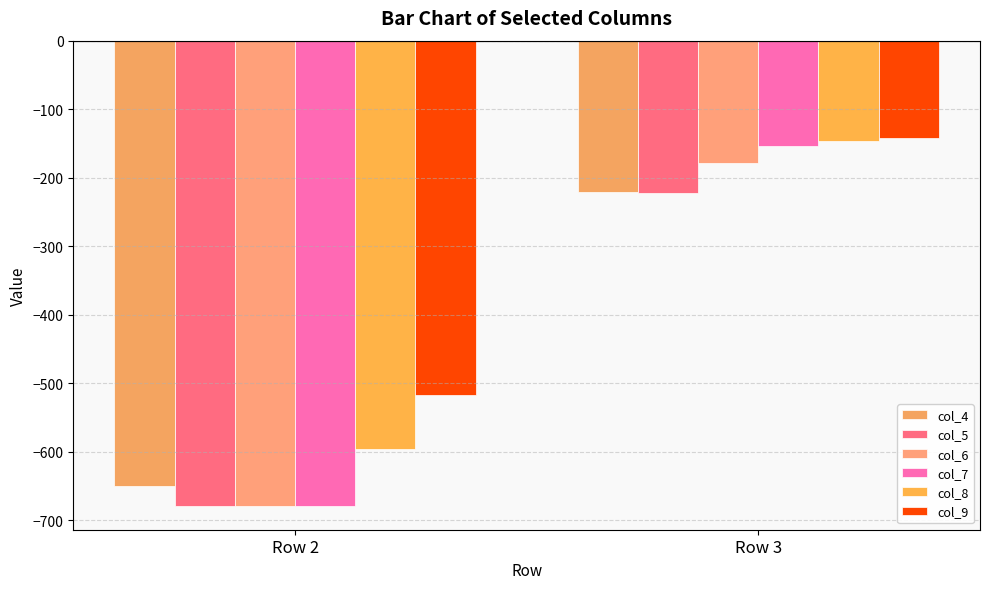

Reading right to left, what are all the values shown in this chart?

col_4: Row 3=-221.1	Row 2=-650.3
col_5: Row 3=-222.1	Row 2=-680.1
col_6: Row 3=-178.9	Row 2=-680.1
col_7: Row 3=-154.3	Row 2=-680.1
col_8: Row 3=-146.1	Row 2=-596.2
col_9: Row 3=-142.5	Row 2=-517.5